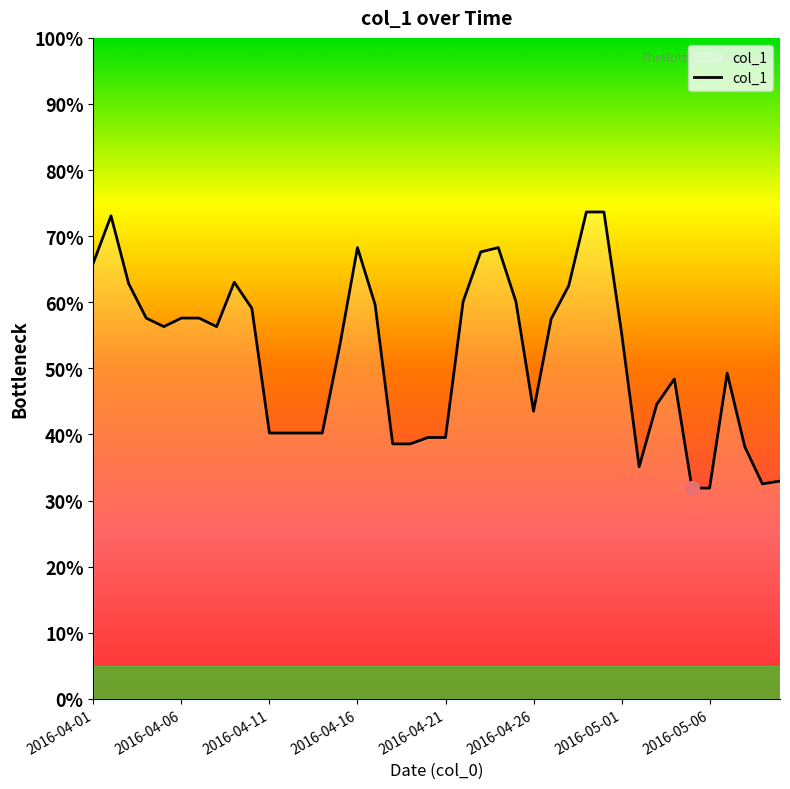

What is the difference between the maximum and minimum values?

41.8